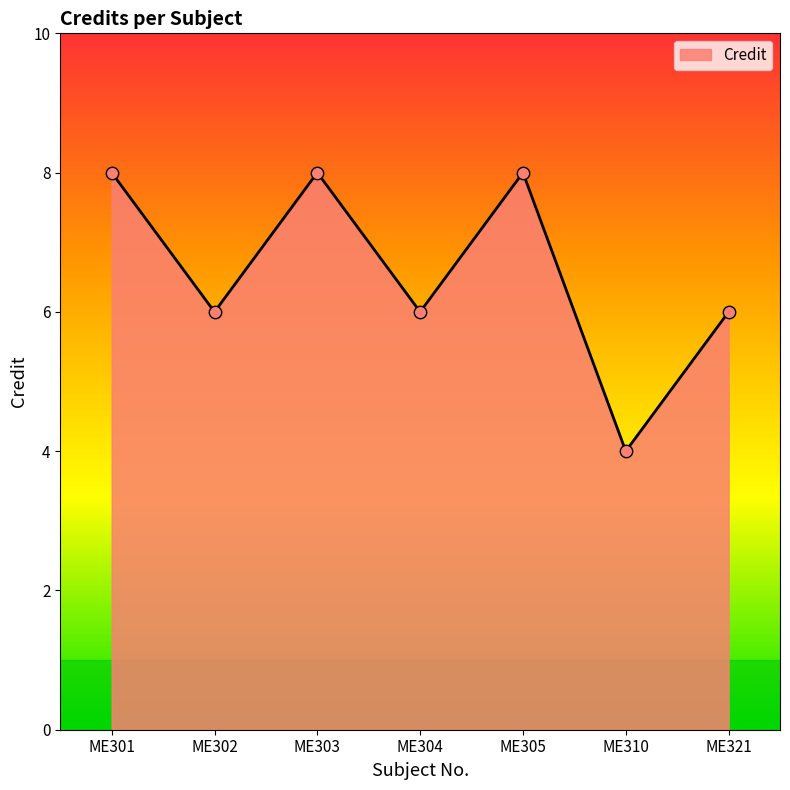

What is the change in value from ME301 to ME304?

-2